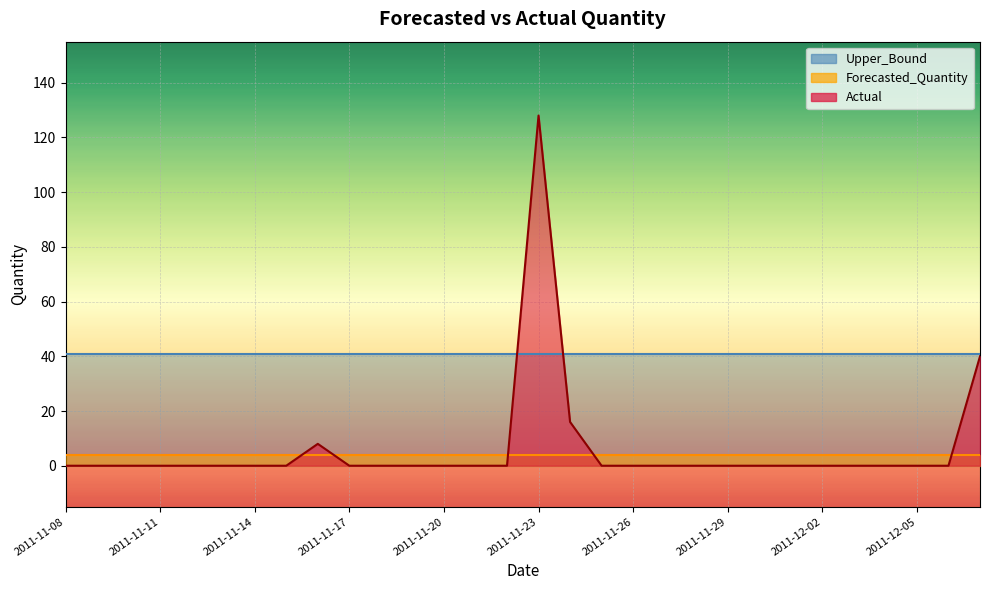

True or false: Forecasted_Quantity and Upper_Bound cross at least once.

False